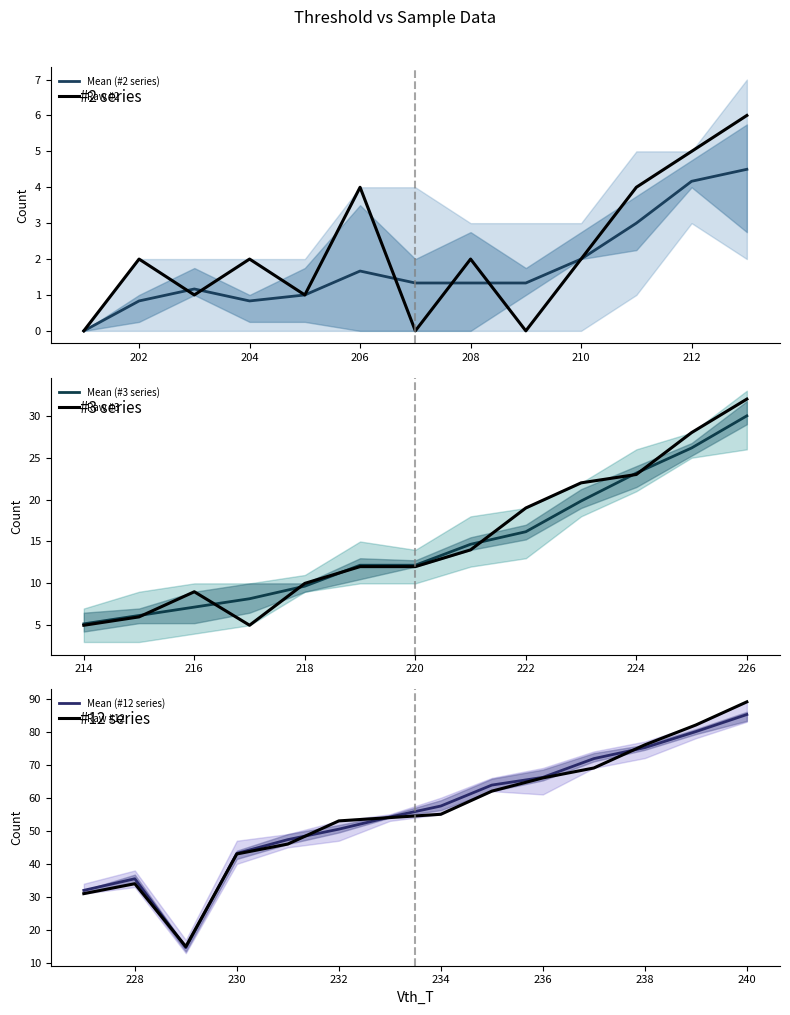

Is it true that Mean (#2 series) equals 0.8 at 202?

True